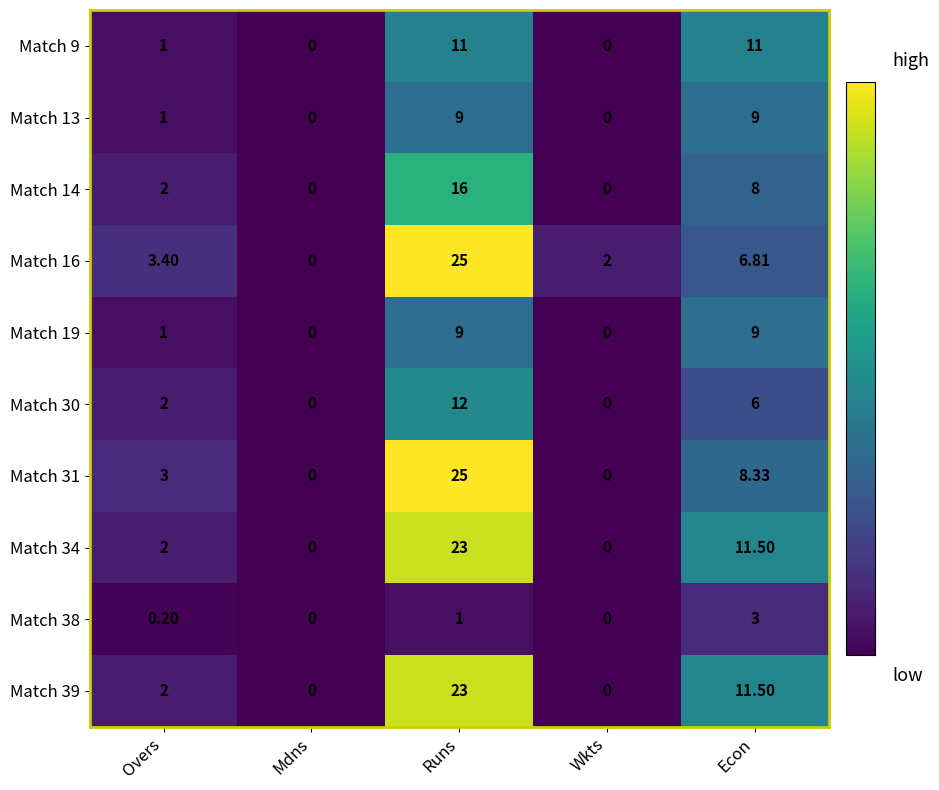

At which label is Match 38 closest to 1?

Runs